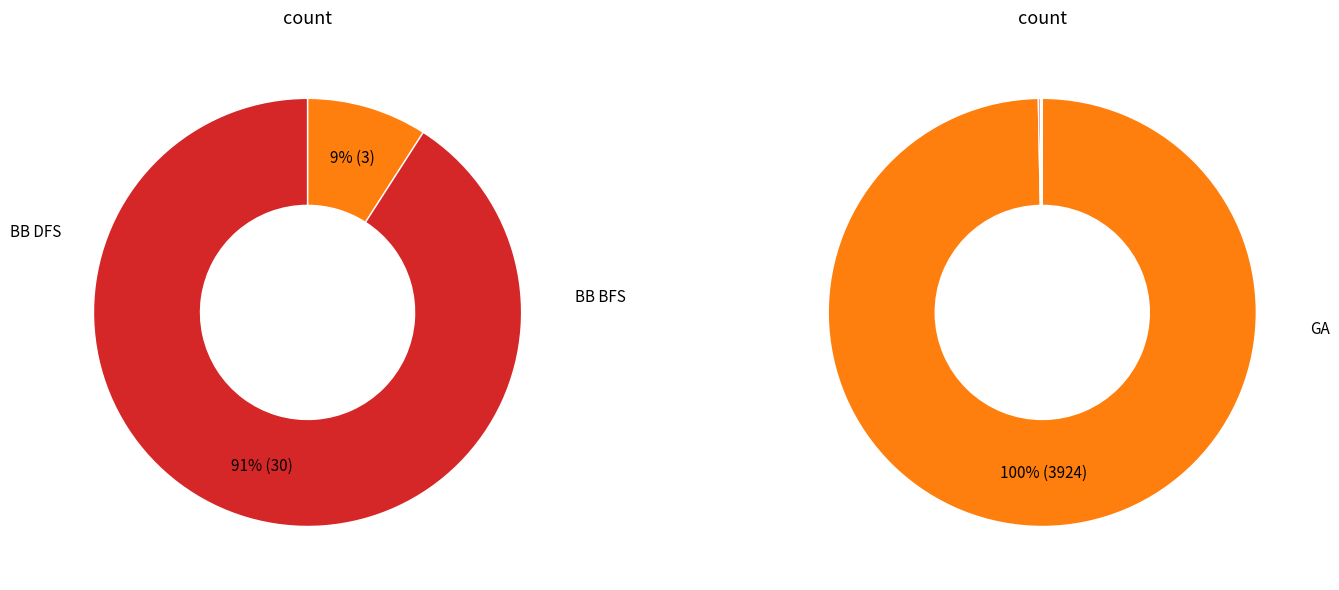

What percentage is the BB BFS slice, to the nearest percent?

91%